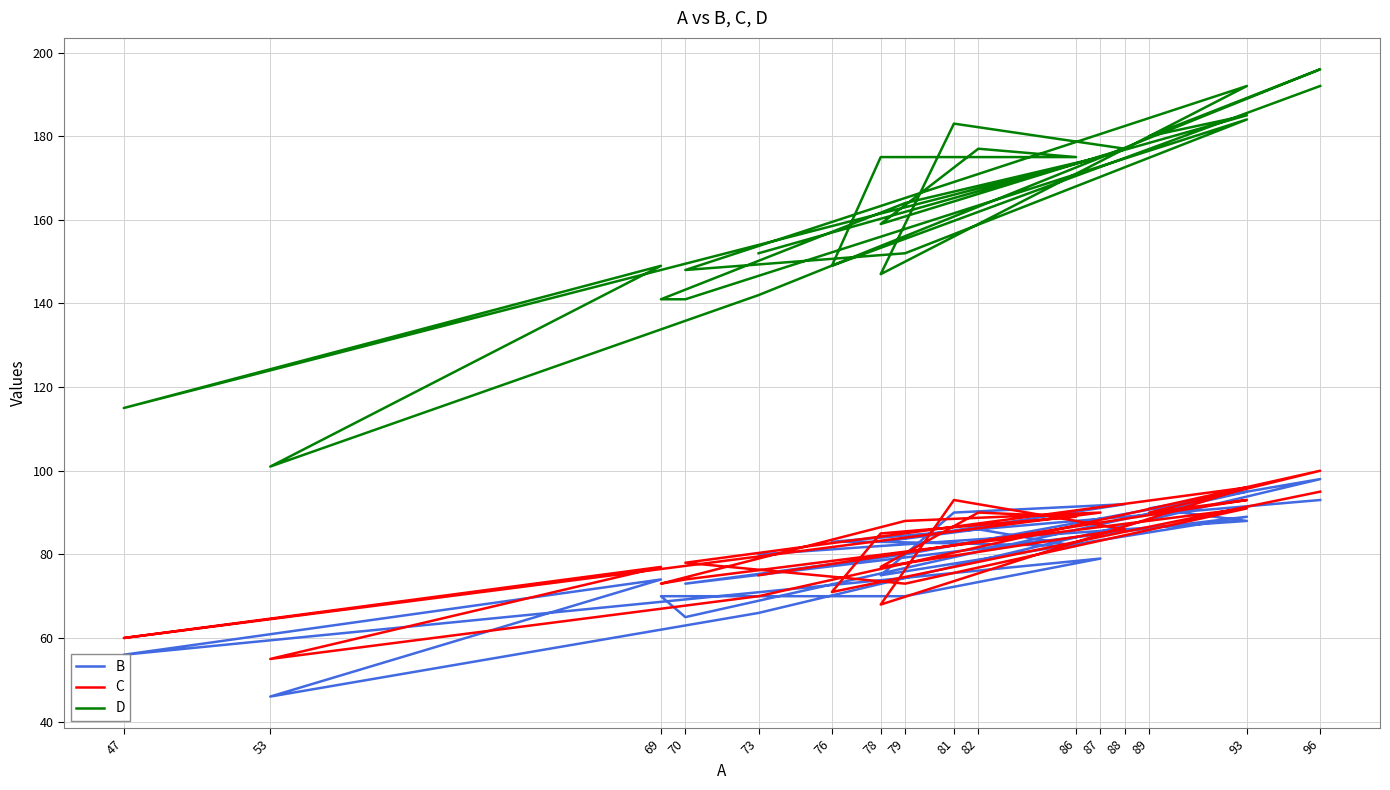

True or false: D has more than 0 interior local peaks.

True